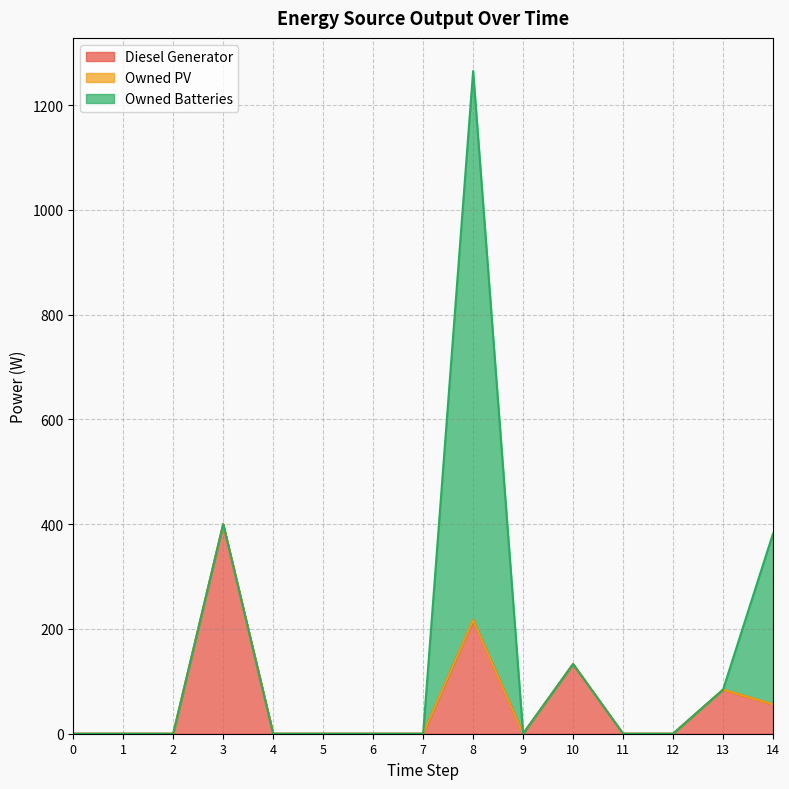

Where is the first local maximum for Owned Batteries?

8